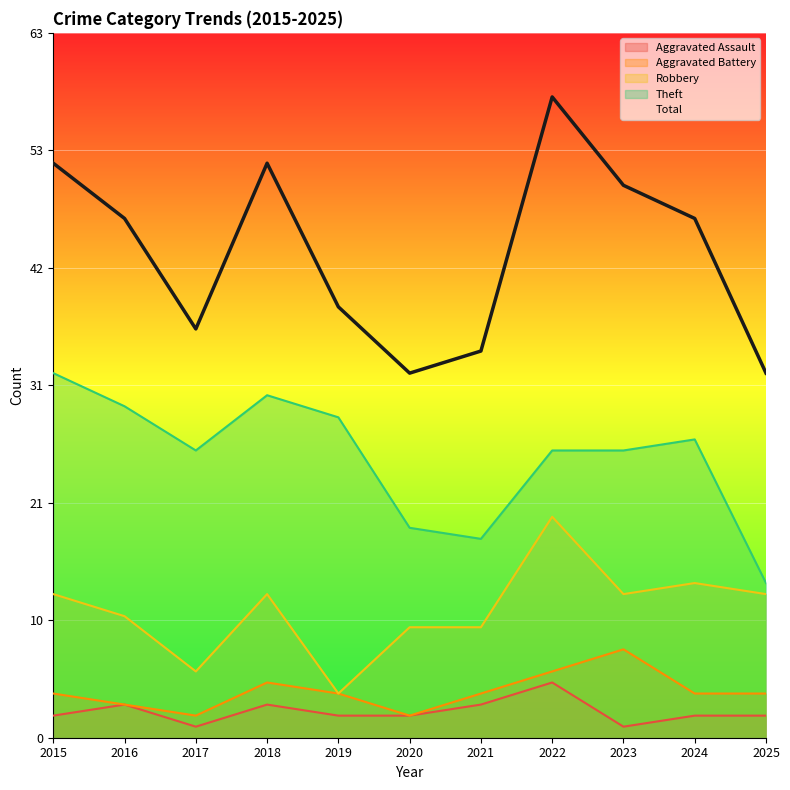

Where is the data nearest to the value 45?

2016